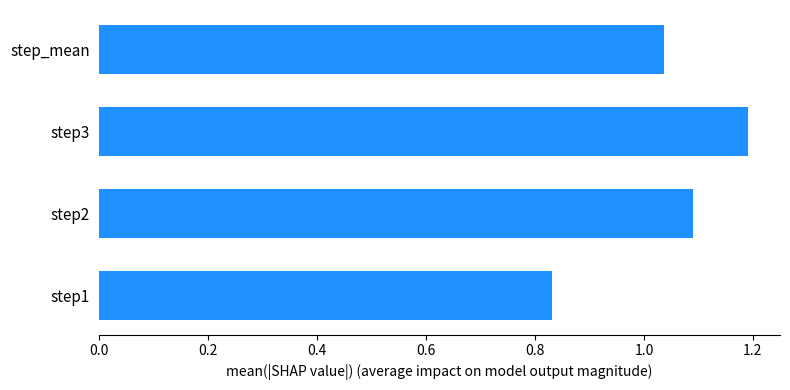

List the labels in order of value, smallest first.

step1, step_mean, step2, step3